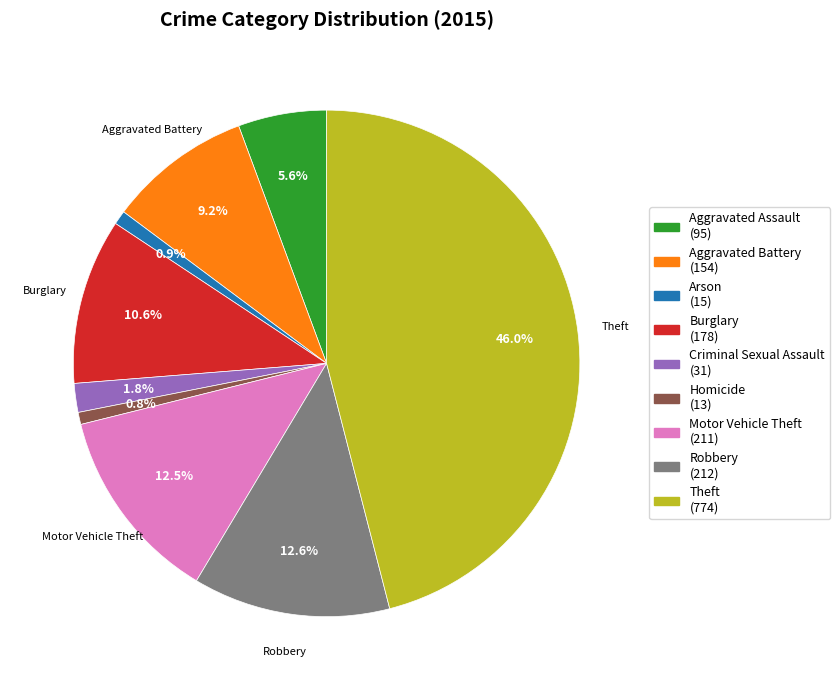

Is there a majority slice in this chart?

No